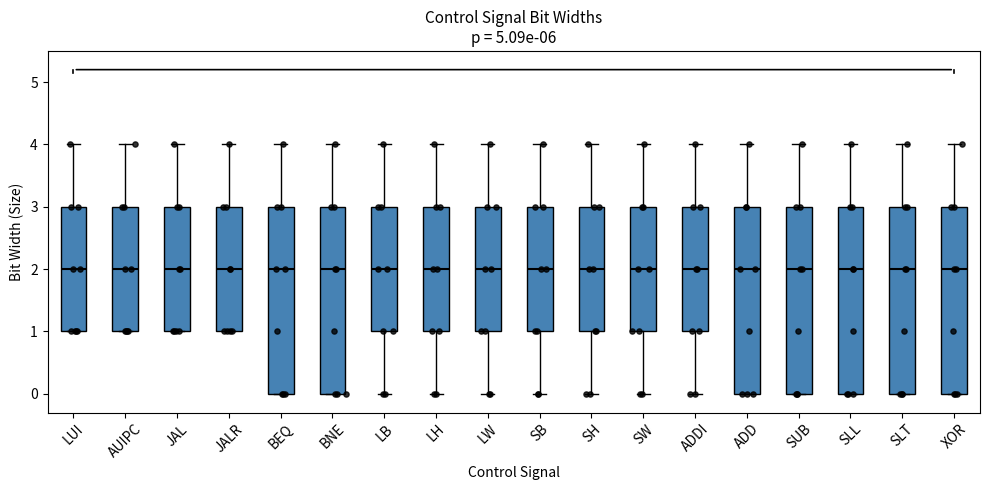

Reading left to right, transcribe this box plot: for each box, give where its median line is, the range the box spans, and where its two whiskers end, as read against the y-axis. The values are not printed on the chart, so give them approximately, as read against the axis.

LUI: median 2, box 1 to 3, whiskers 1 to 4
AUIPC: median 2, box 1 to 3, whiskers 1 to 4
JAL: median 2, box 1 to 3, whiskers 1 to 4
JALR: median 2, box 1 to 3, whiskers 1 to 4
BEQ: median 2, box 0 to 3, whiskers 0 to 4
BNE: median 2, box 0 to 3, whiskers 0 to 4
LB: median 2, box 1 to 3, whiskers 0 to 4
LH: median 2, box 1 to 3, whiskers 0 to 4
LW: median 2, box 1 to 3, whiskers 0 to 4
SB: median 2, box 1 to 3, whiskers 0 to 4
SH: median 2, box 1 to 3, whiskers 0 to 4
SW: median 2, box 1 to 3, whiskers 0 to 4
ADDI: median 2, box 1 to 3, whiskers 0 to 4
ADD: median 2, box 0 to 3, whiskers 0 to 4
SUB: median 2, box 0 to 3, whiskers 0 to 4
SLL: median 2, box 0 to 3, whiskers 0 to 4
SLT: median 2, box 0 to 3, whiskers 0 to 4
XOR: median 2, box 0 to 3, whiskers 0 to 4